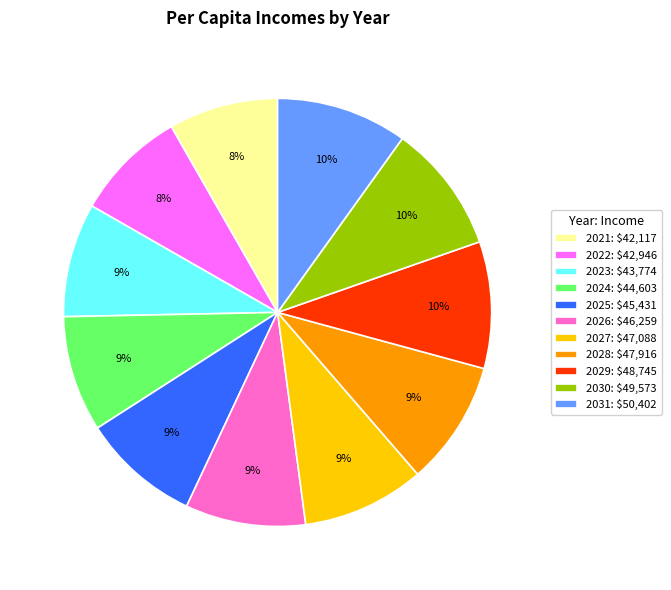

Approximately how many times larger is the value at 2029 compared to 2024?

1.1